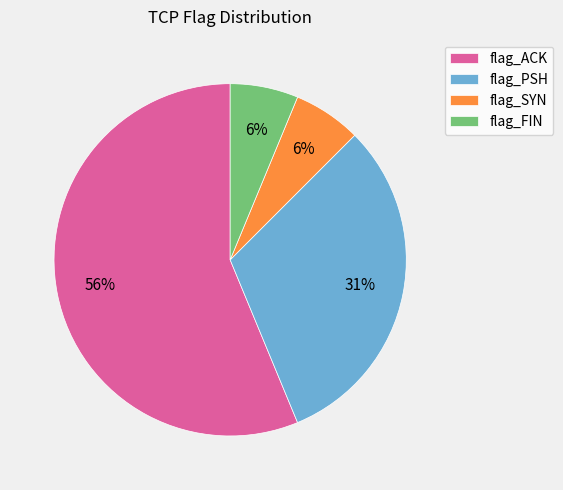

Which category has the biggest portion of the pie?

flag_ACK